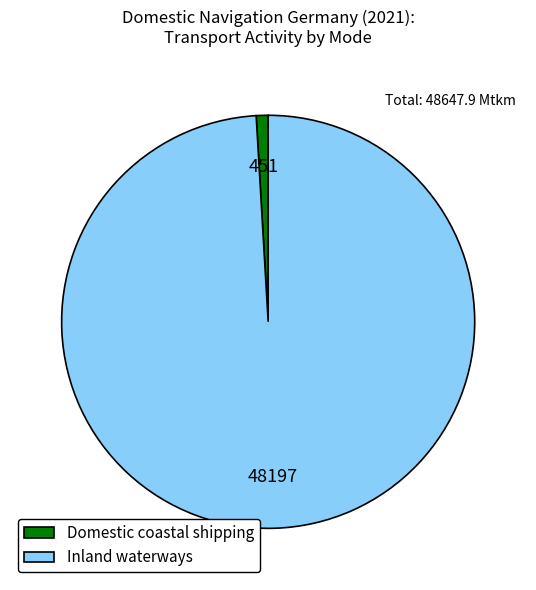

Is Domestic coastal shipping the majority of the pie?

No